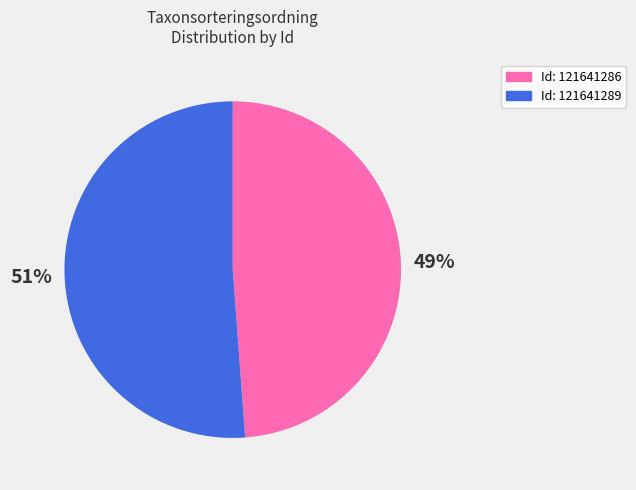

How many segments does this pie chart have?

2